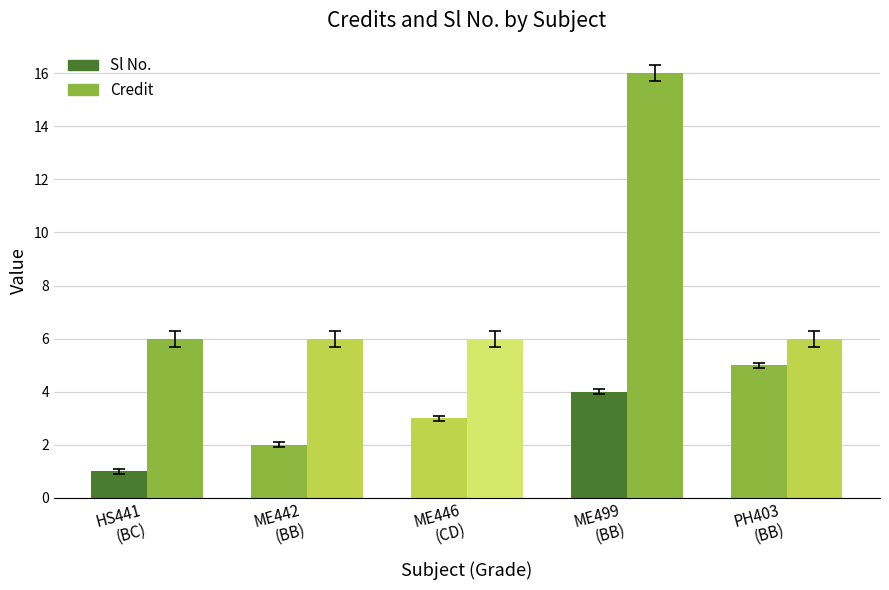

True or false: Sl No. has a value of 5 at ME499
(BB).

False